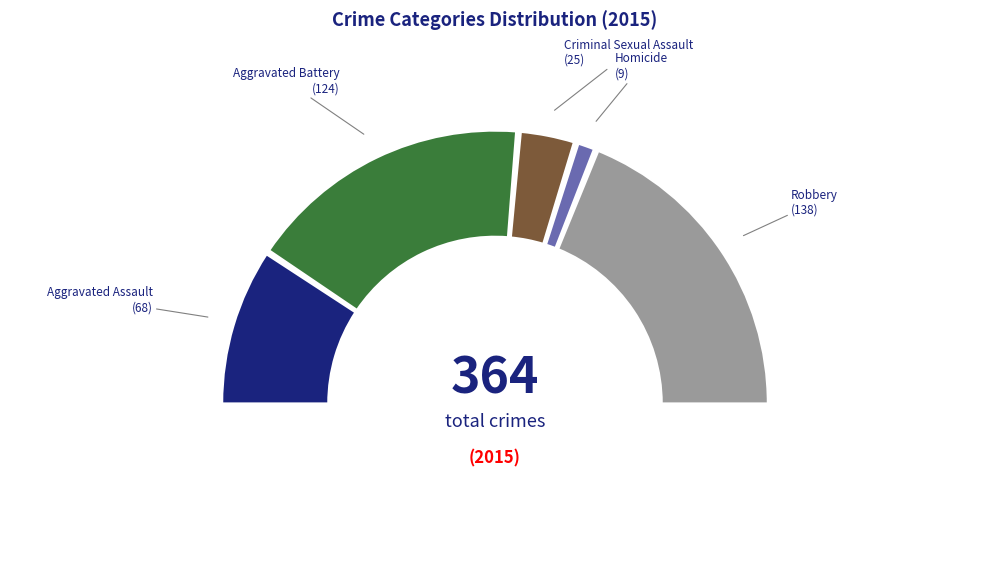

True or false: Criminal Sexual Assault accounts for 7% of the total.

True